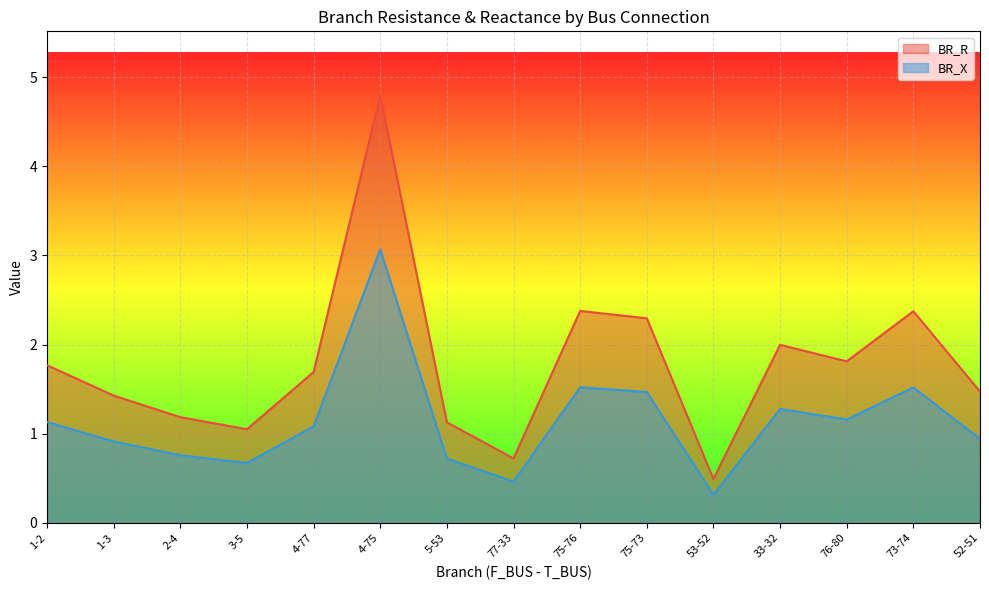

What is the sum of the BR_R values at 73-74 and 75-76?

4.8